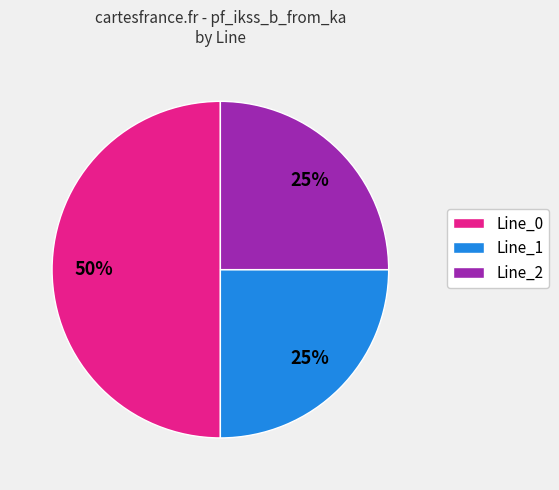

To the nearest percent, what is the combined percentage of Line_2 and Line_1?

50%